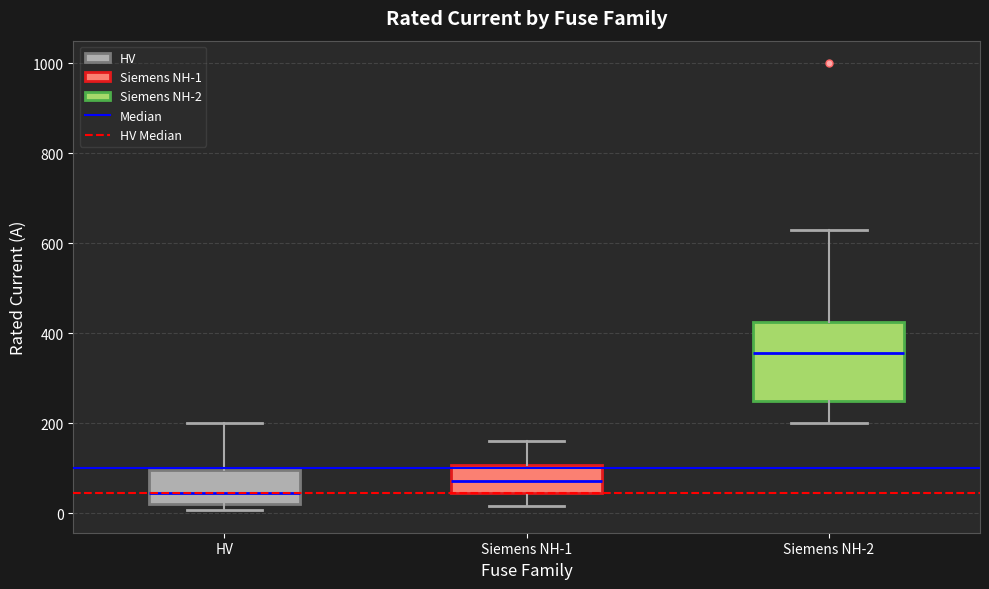

Comparing the boxes themselves (not the whiskers), which one is the tallest?

Siemens NH-2